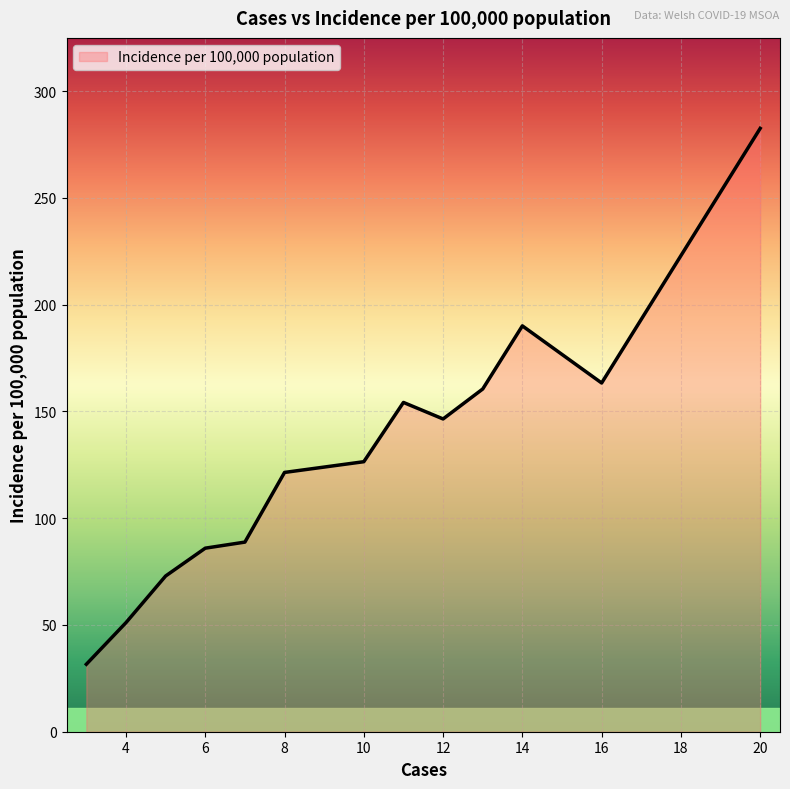

How many lines are shown in the chart?

1